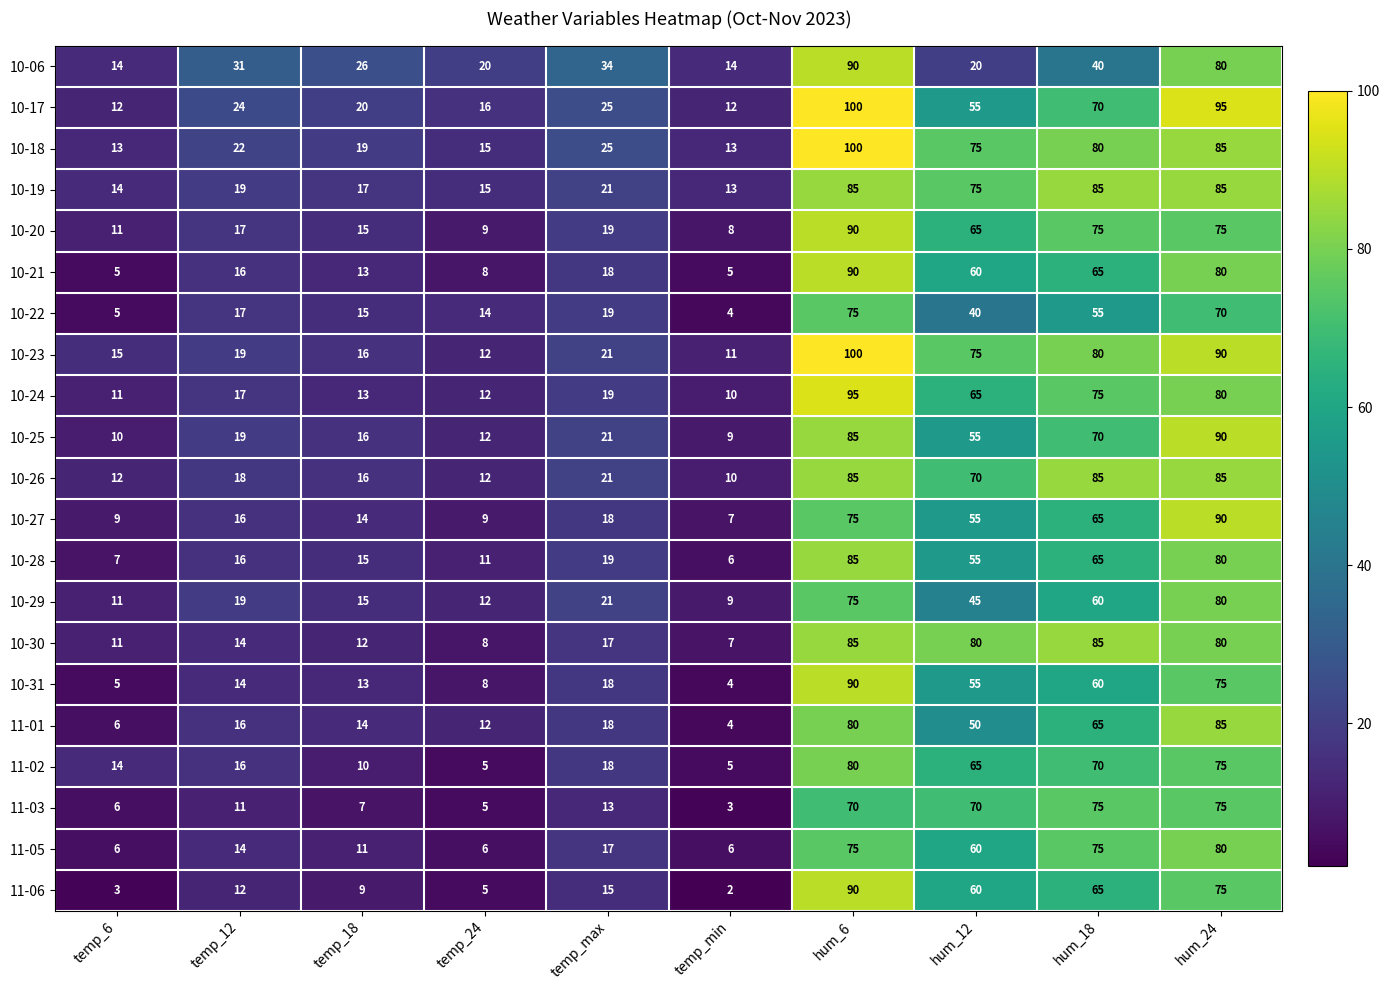

How many data points in 10-18 are less than 25?

5